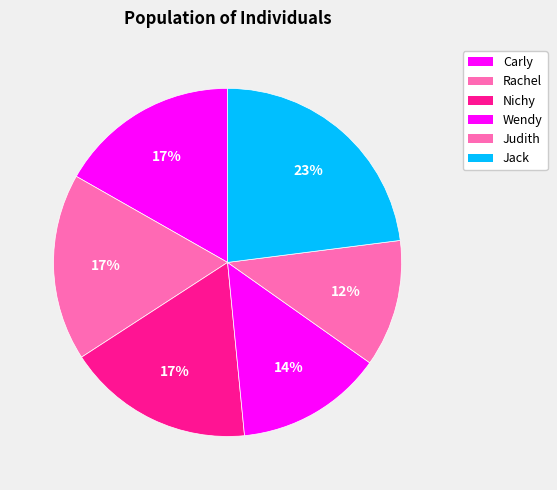

Combined, do Jack and Rachel account for over 50%?

No